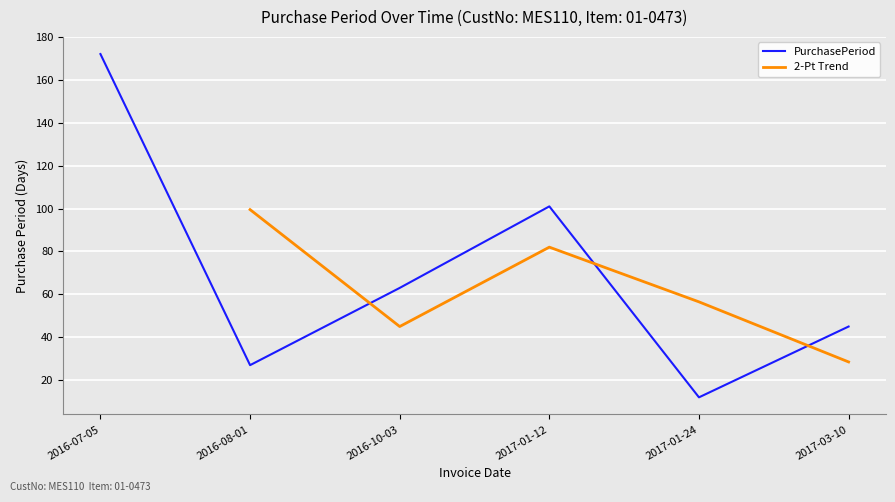

What is the sum of the values at 2016-08-01 and 2017-01-24?

39